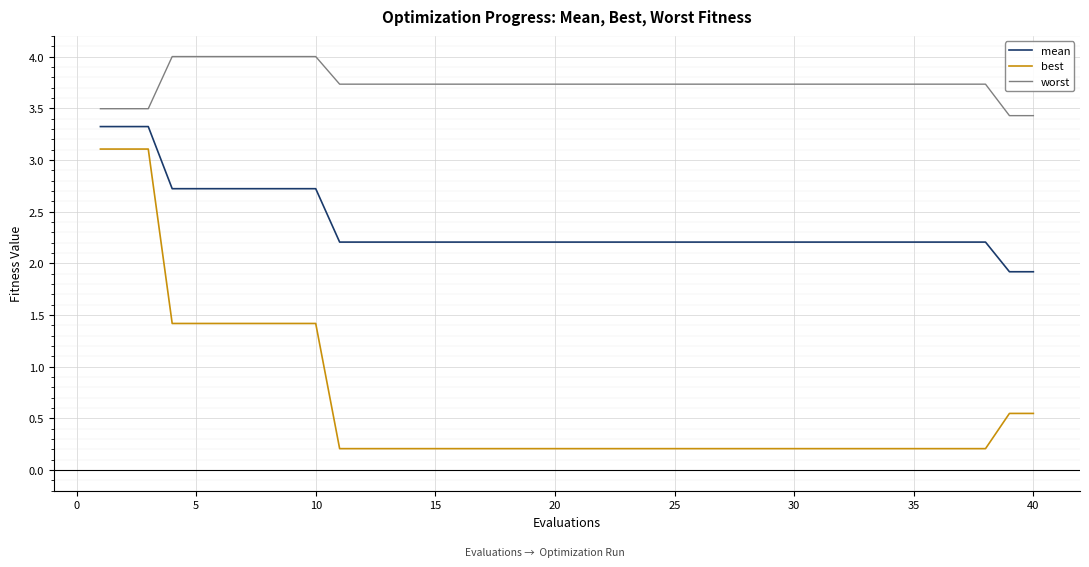

True or false: best and worst cross at least once.

False